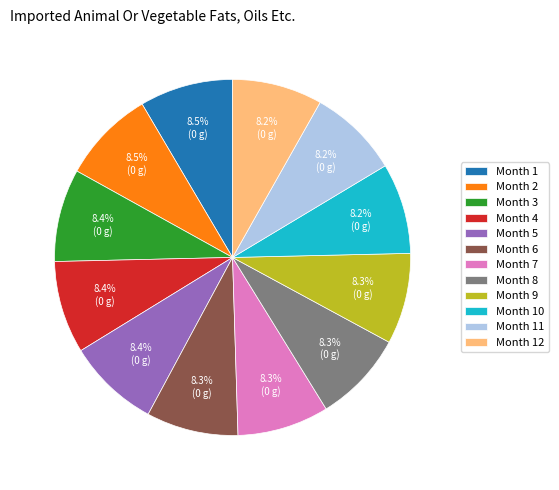

How much of the chart is everything except Month 8?

91.7%